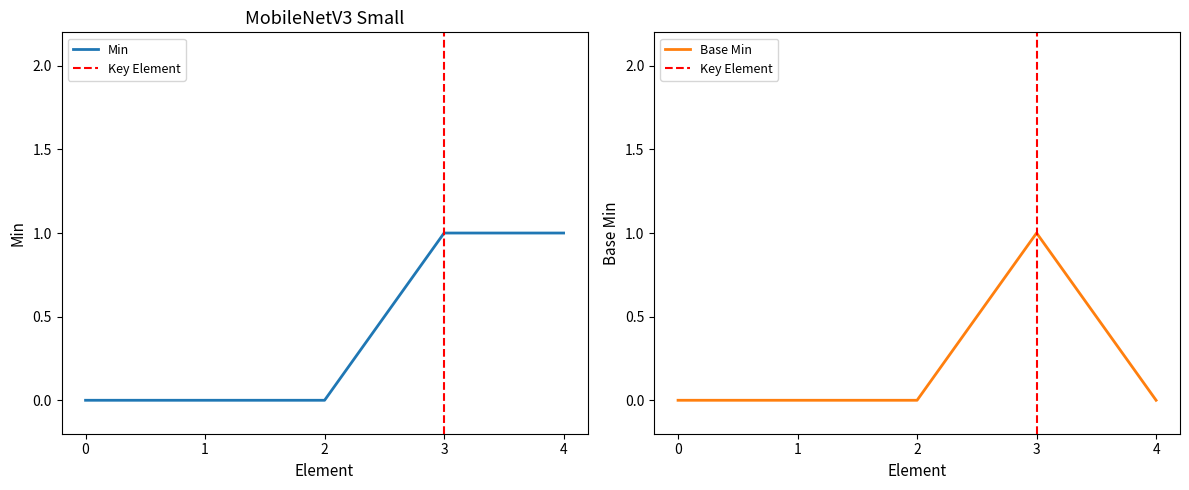

How many positive values does the Base Min series have?

1